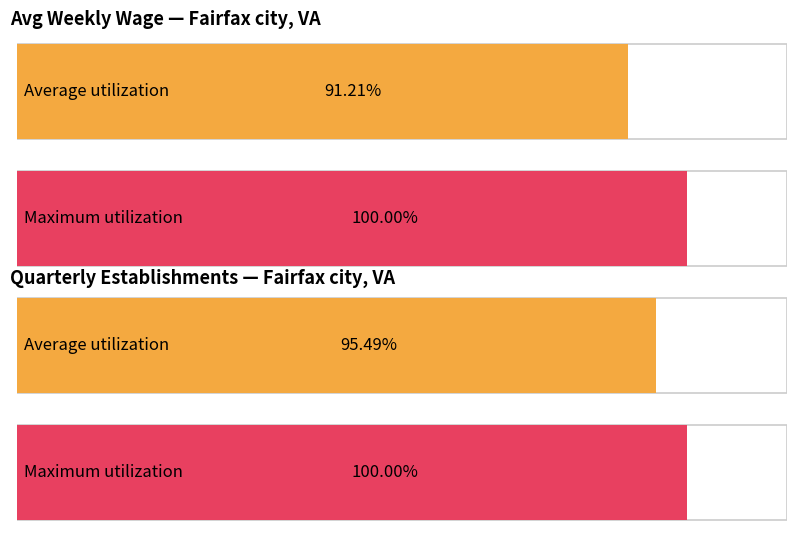

The avg_wkly_wage series shows 469 at 2014-2. True or false?

False